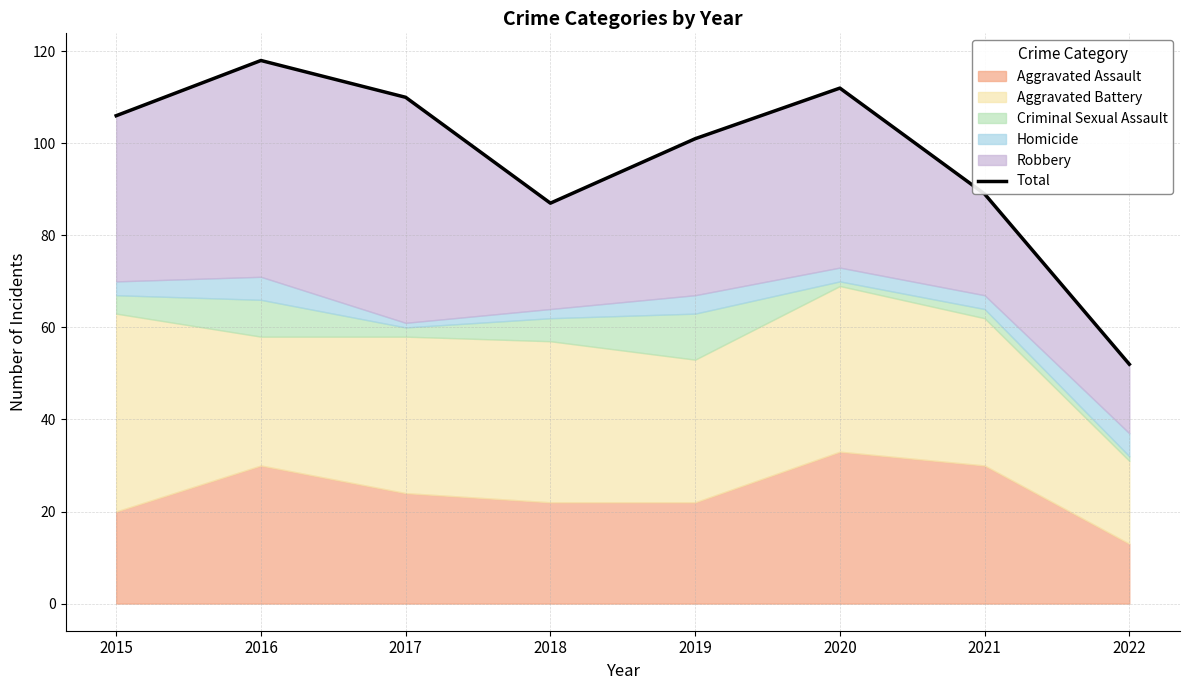

At which category does the chart reach its peak across all series?

2016